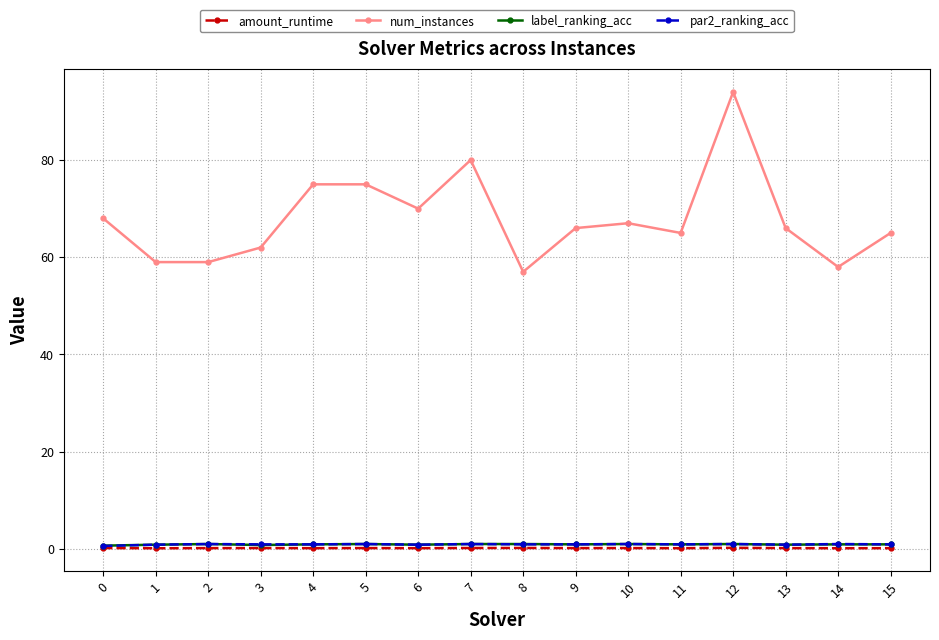

What is the average value of the par2_ranking_acc series?

0.9